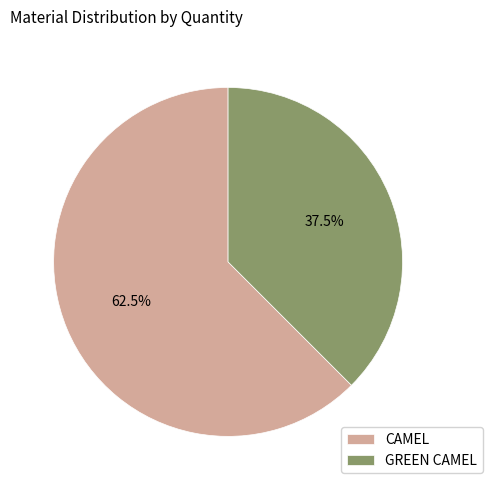

What percentage is NOT represented by CAMEL?

37.5%